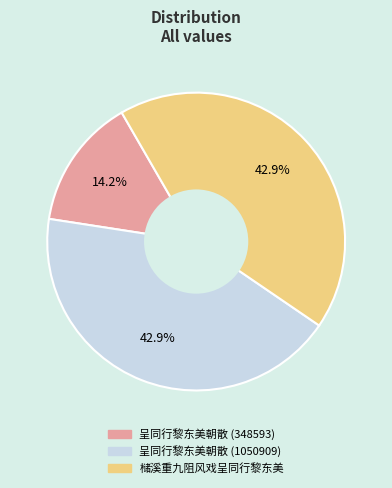

To the nearest percent, what is the difference between the largest and smallest slice percentages?

29%